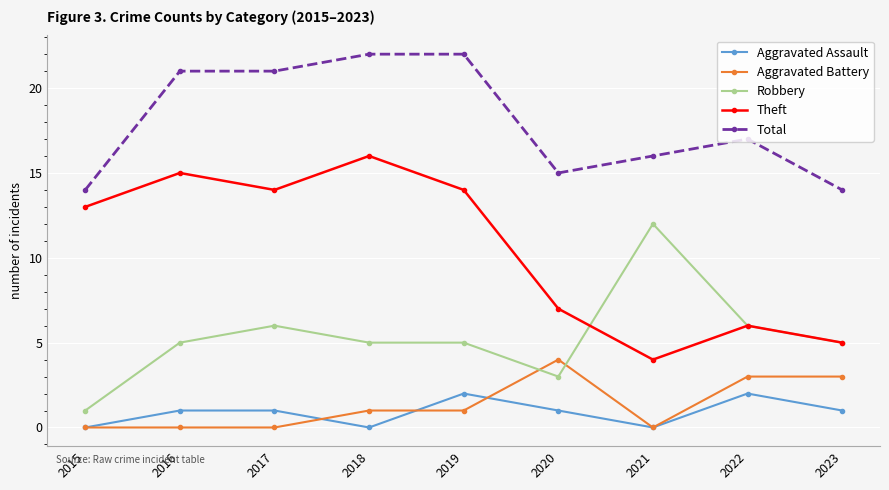

What is the difference between the maximum and minimum values in the Total series?

8